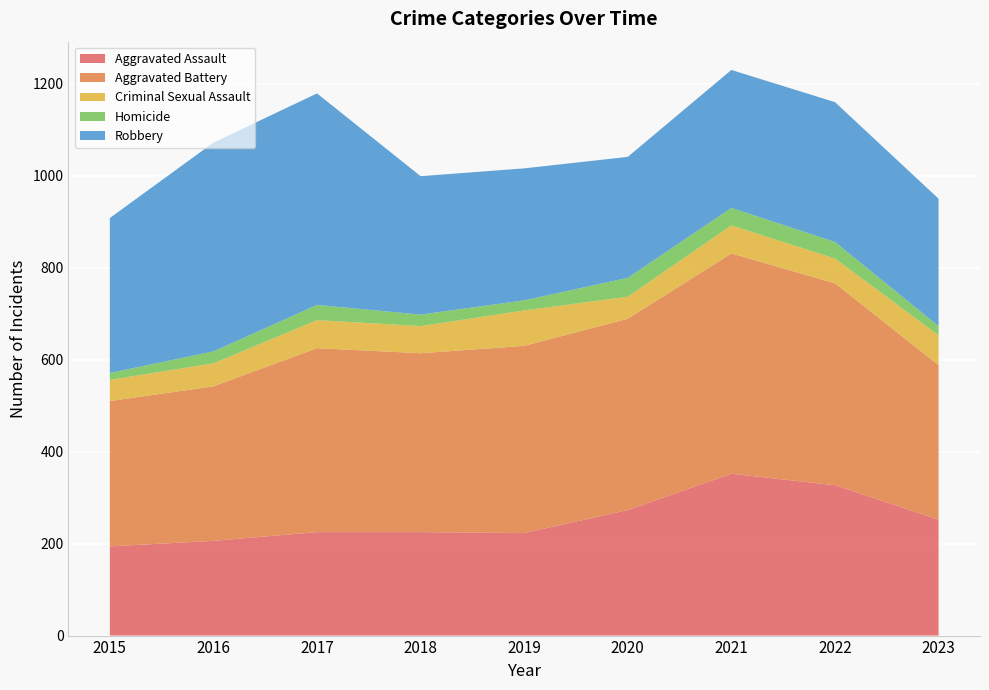

Rank the categories by Robbery value from lowest to highest.

2020, 2023, 2019, 2021, 2018, 2022, 2015, 2016, 2017